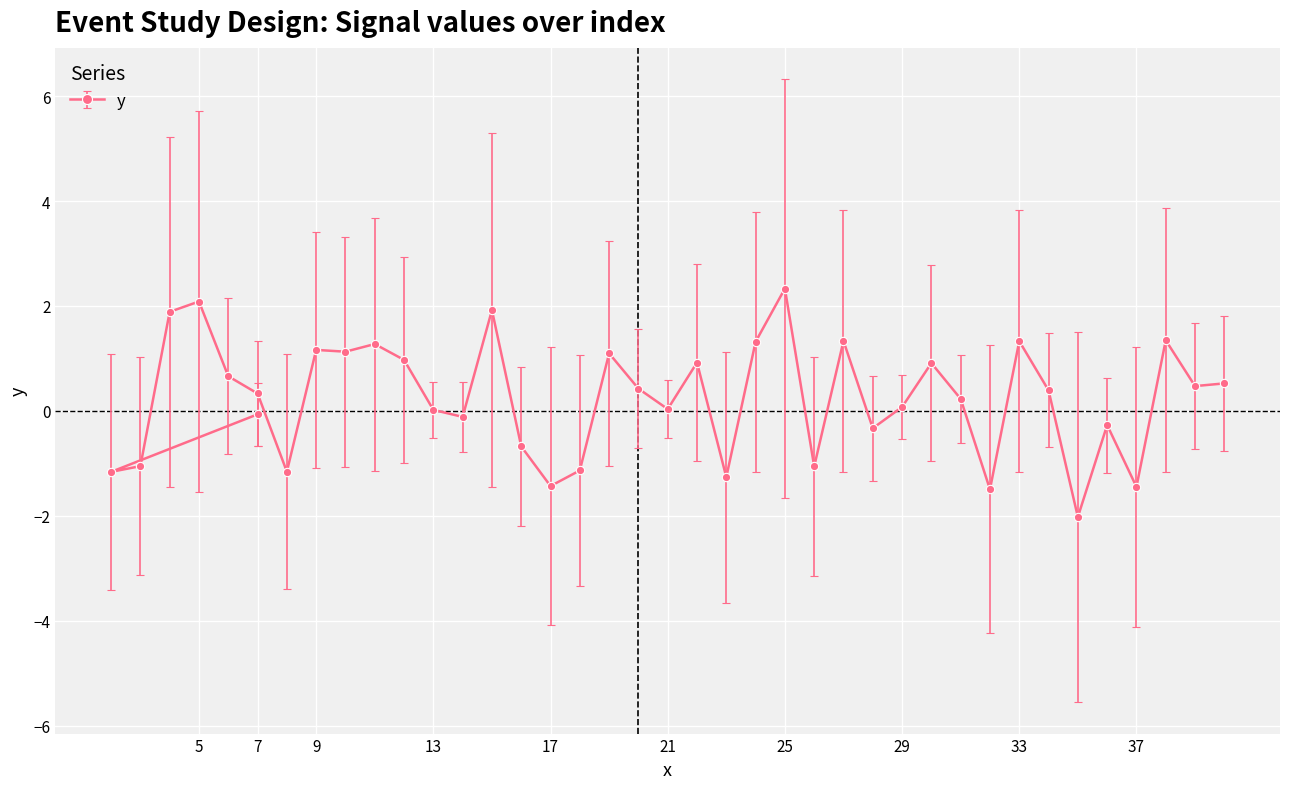

True or false: the data has more than 0 interior local peaks.

True